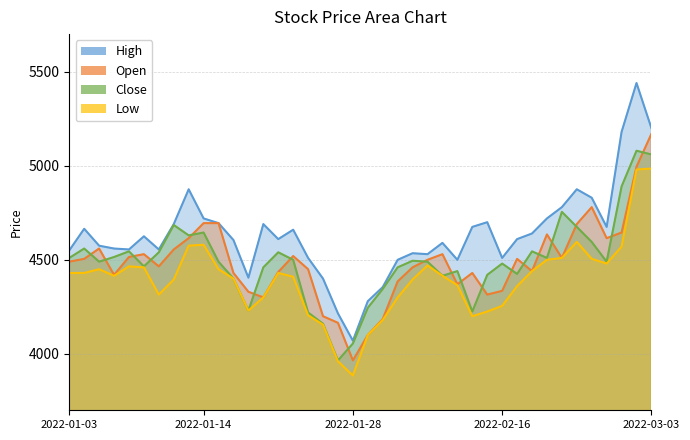

Where does the High series first go above 4610?

2022-01-04